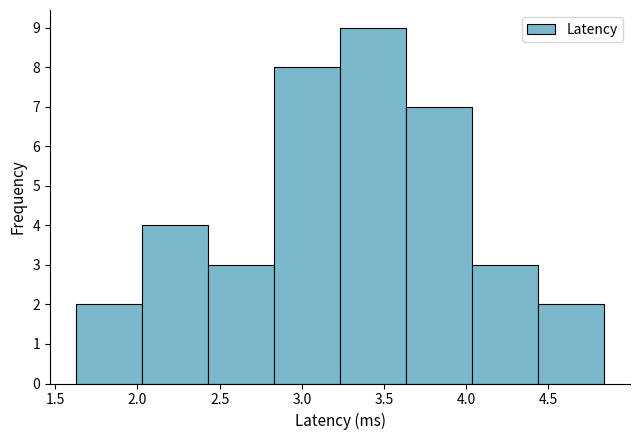

Over which range of the x-axis is the bar tallest?

3.25 to 3.65